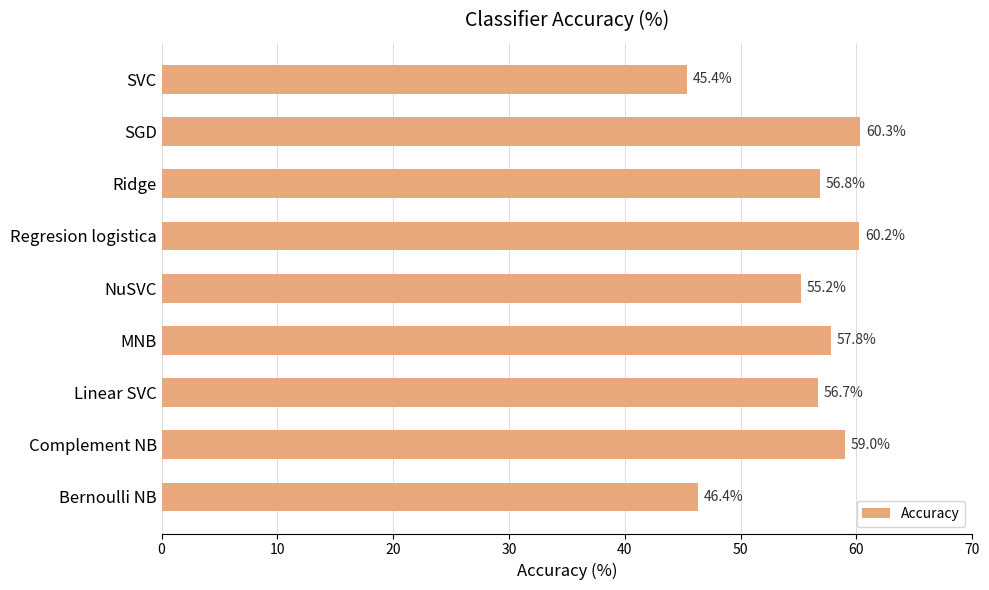

What is the minimum value shown in the chart?

45.4